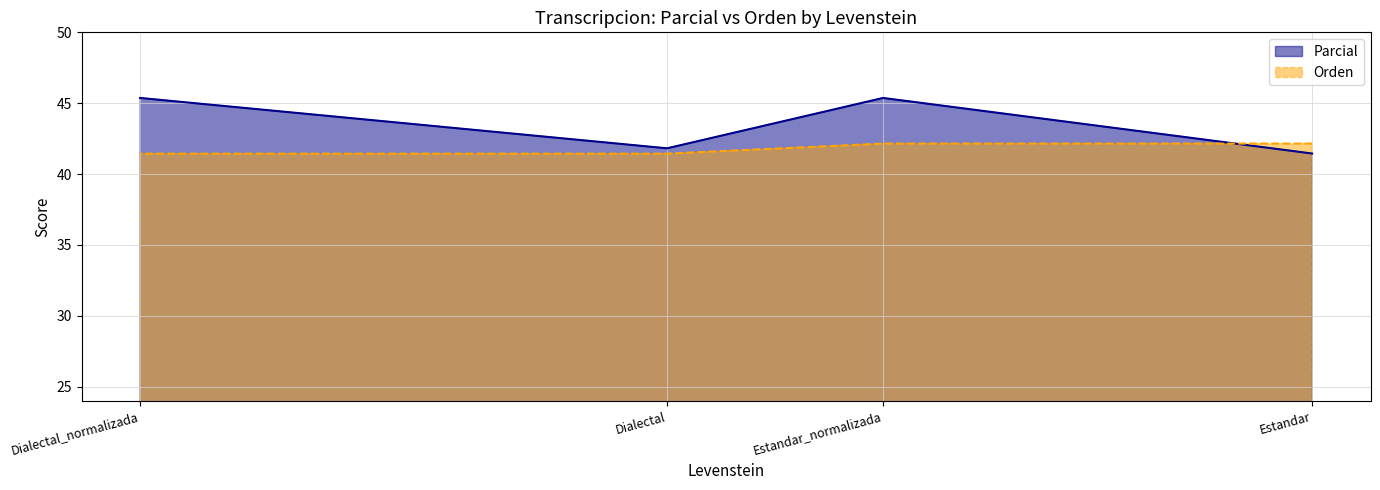

What is the difference between the maximum and minimum values in the Orden series?

0.7